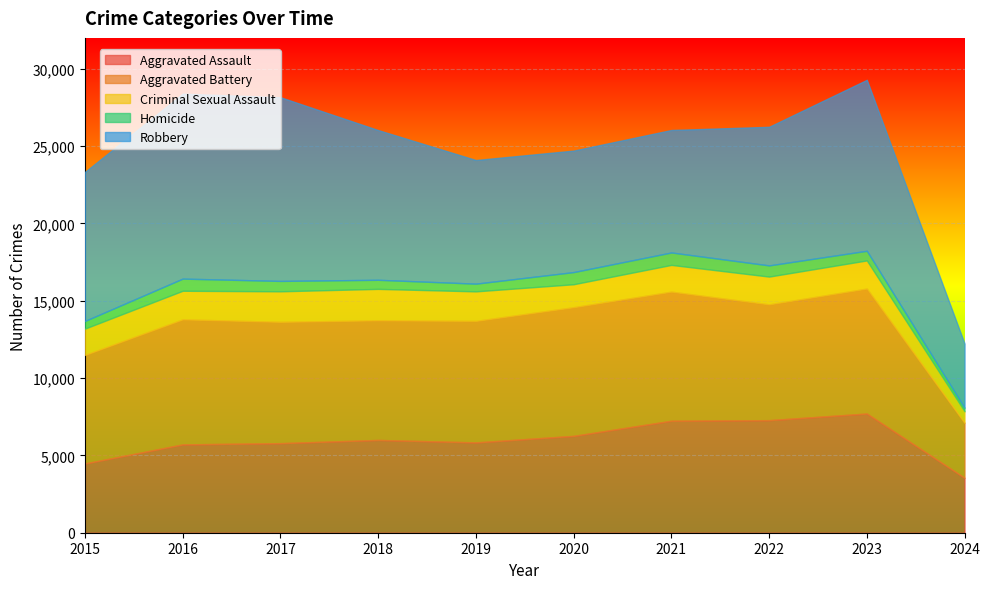

At which label does Aggravated Battery first exceed 7858?

2016